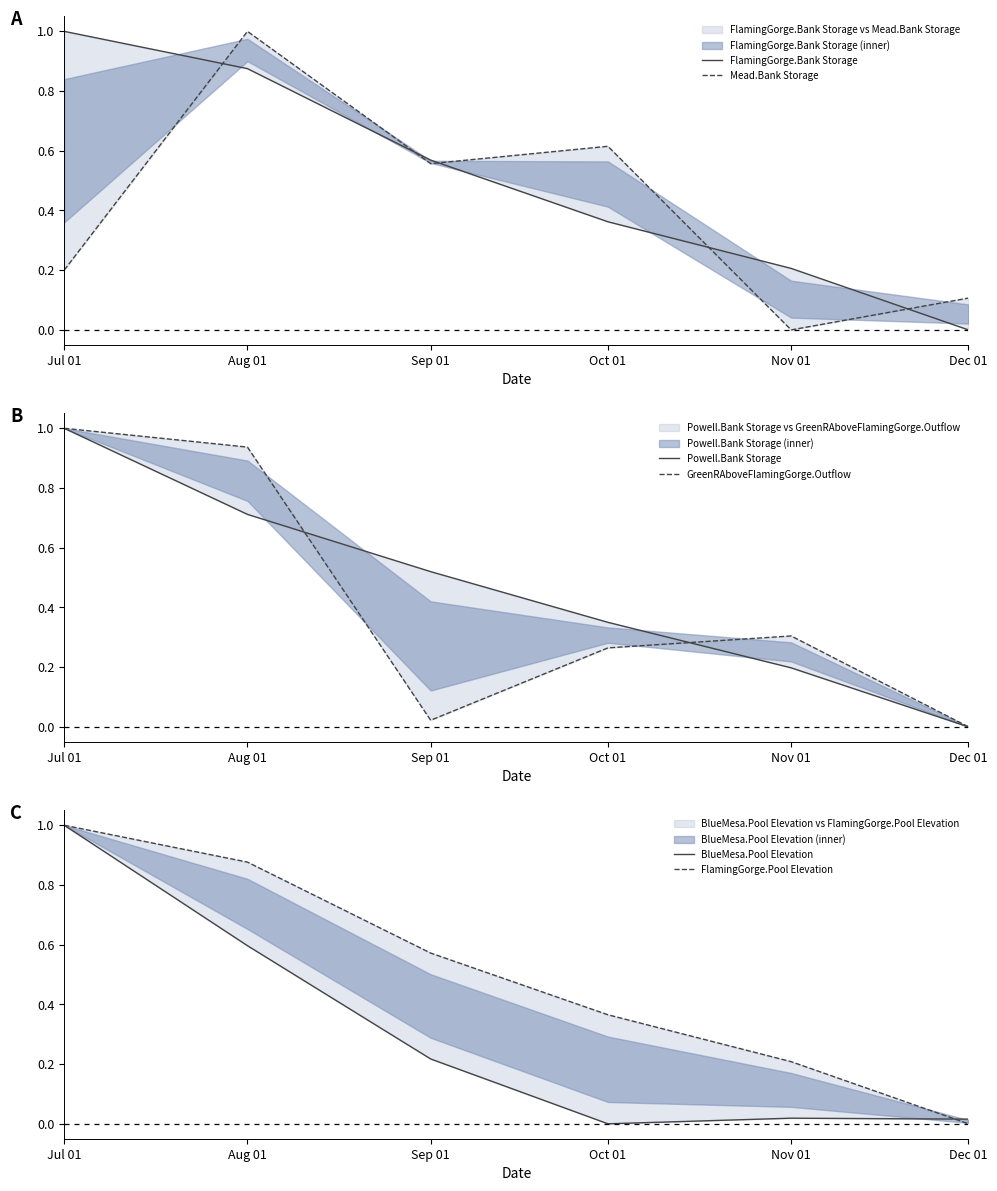

At which category is the sum across all series the highest?

Jul 01